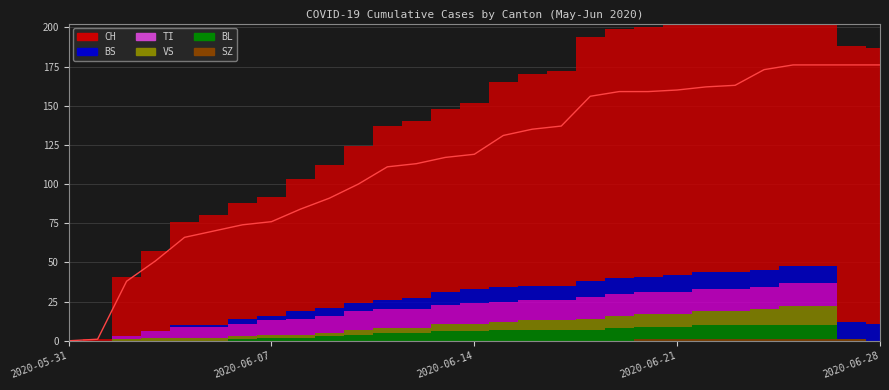

Which category has the lowest value in the BL series?

2020-05-31